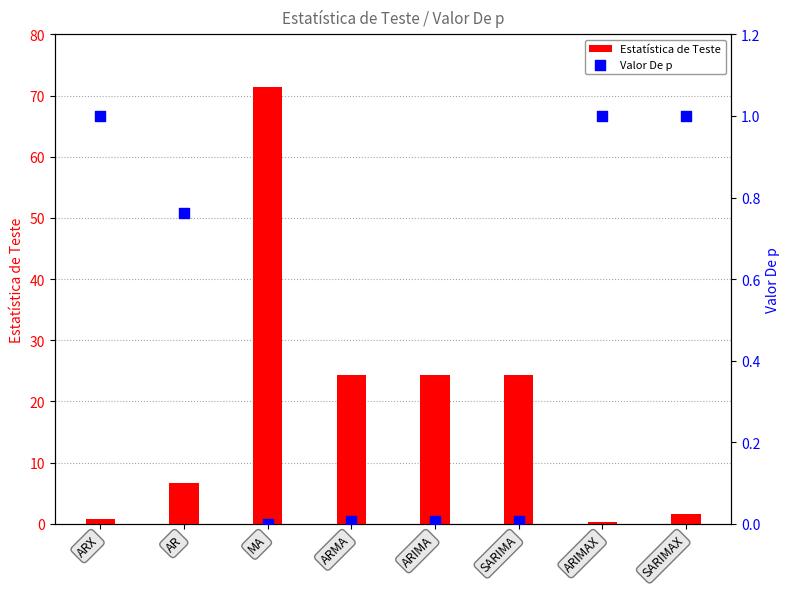

What are all the series names shown in the legend?

Estatística de Teste, Valor De p